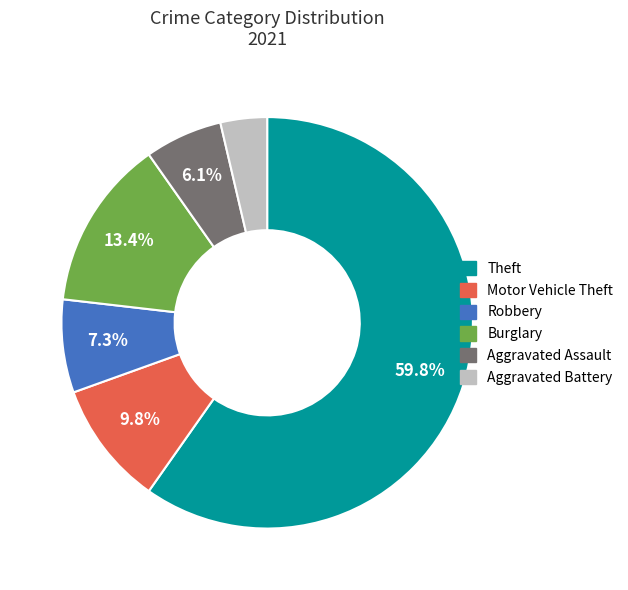

Is there any slice that represents more than half of the pie?

Yes